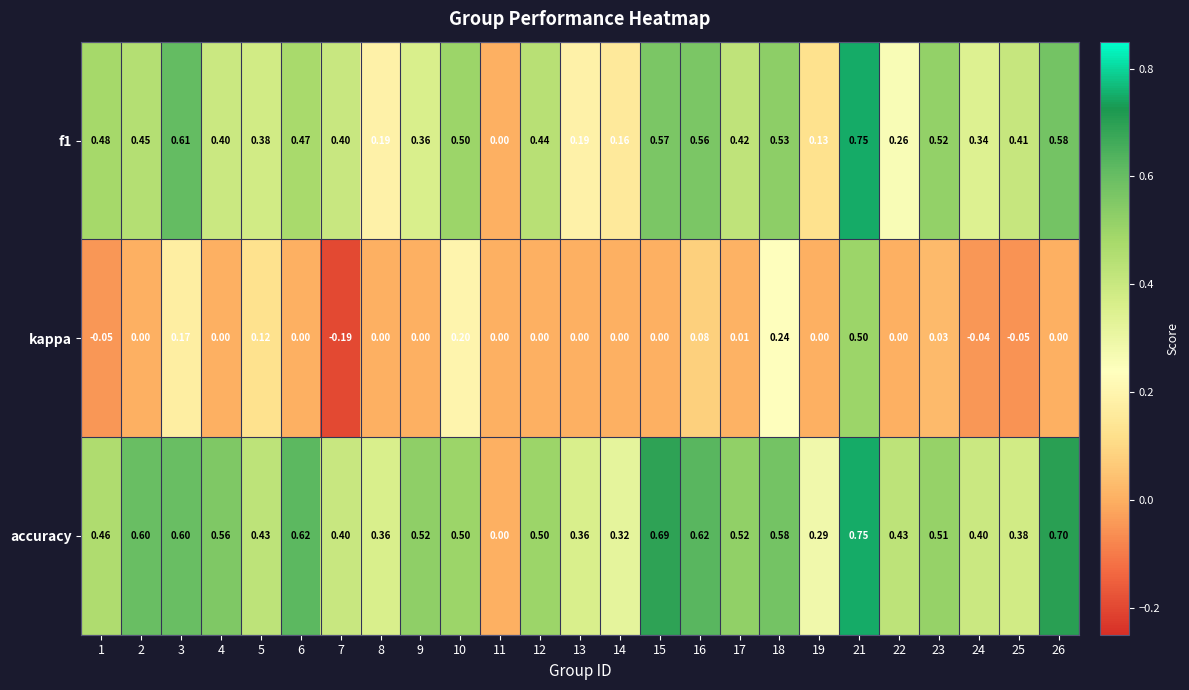

Is the value of kappa at 13 greater than the value of f1 at 3?

No